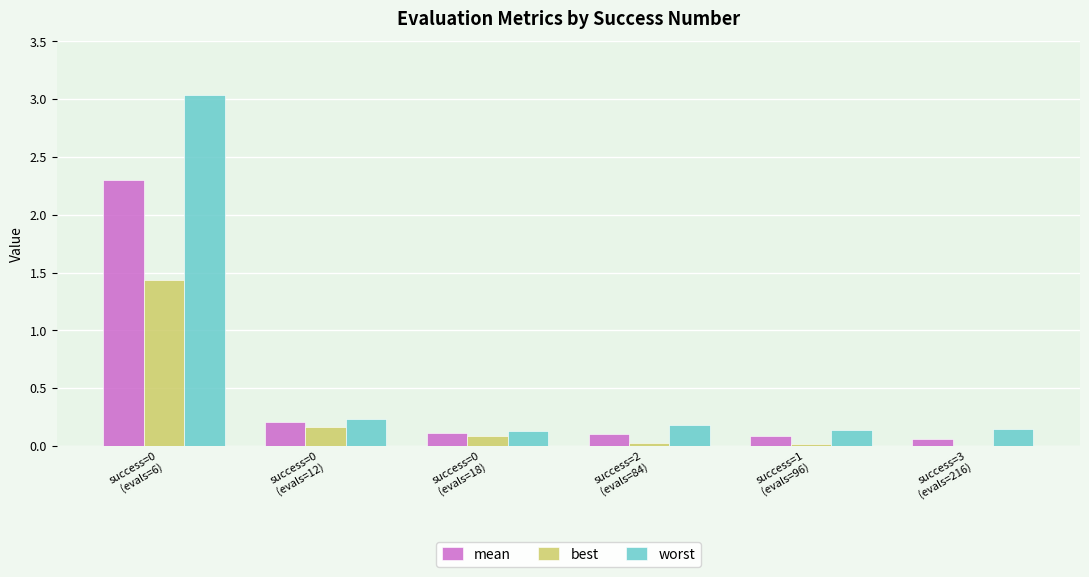

Which series has the largest total across all categories?

worst